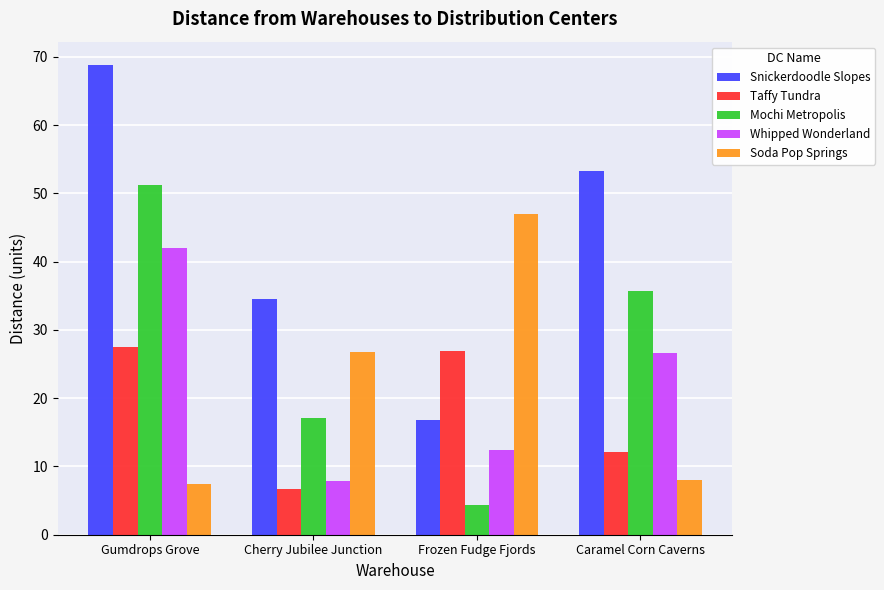

How many data points in Snickerdoodle Slopes are above 53?

2